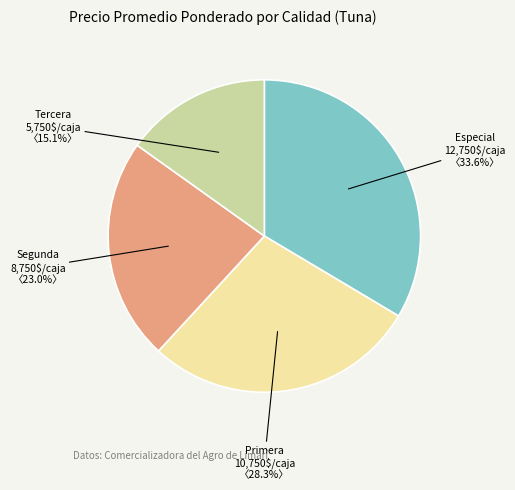

Is there any slice that represents more than half of the pie?

No